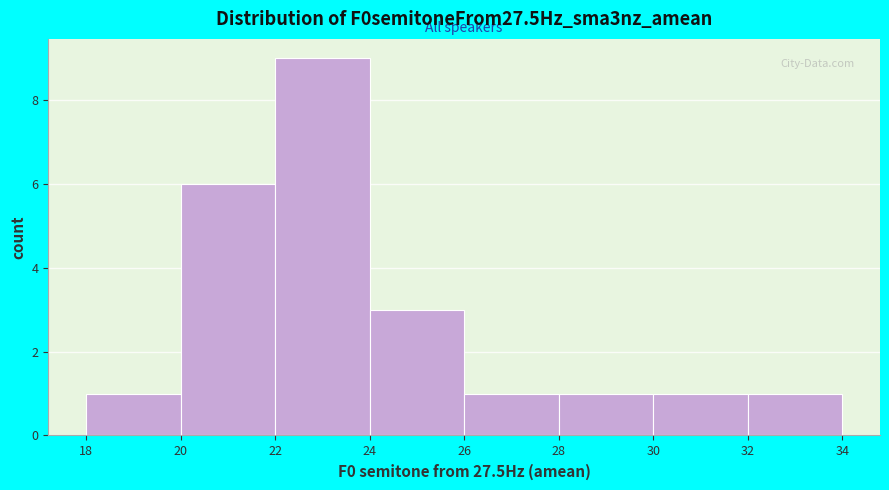

How tall is the bar that spans 22 to 24 on the x-axis? The values are not printed on the chart, so give them approximately, as read against the axis.

9